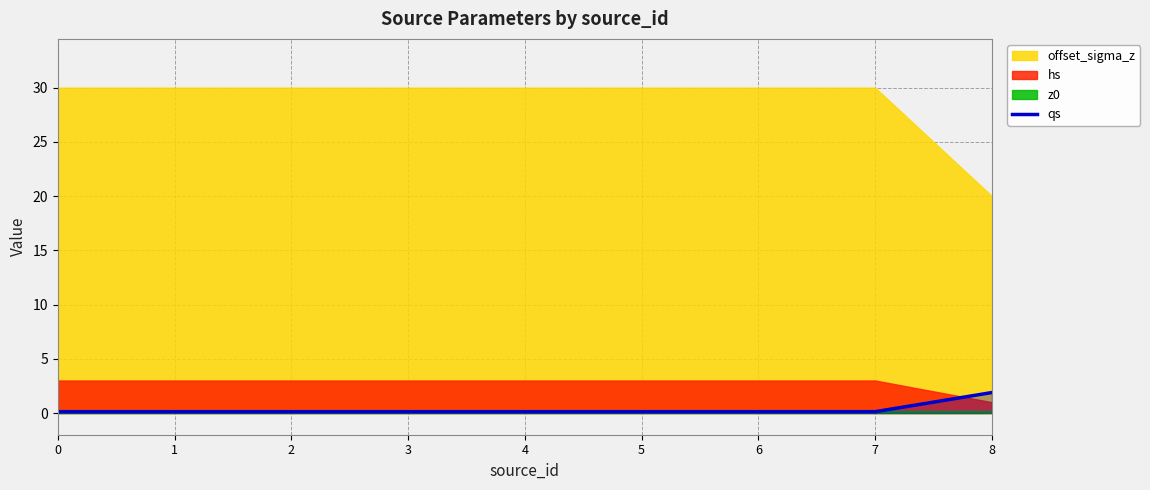

True or false: the data shows 0.0 at 0.

False